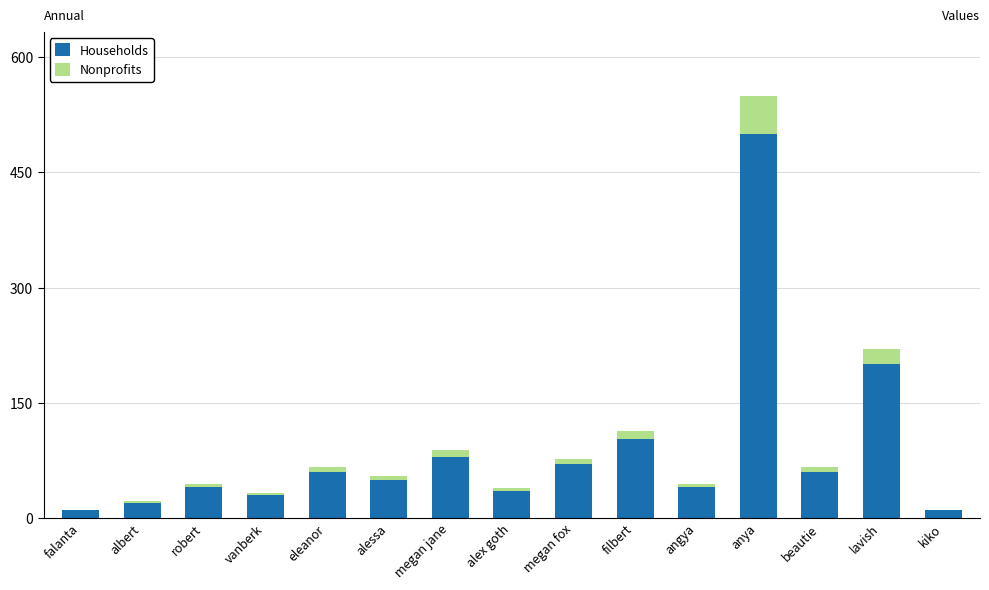

Reading right to left, transcribe the values for Households.

kiko=10	lavish=200	beautie=60	anya=500	angya=40	filbert=103	megan fox=70	alex goth=35	megan jane=80	alessa=50	eleanor=60	vanberk=30	robert=40	albert=20	falanta=10